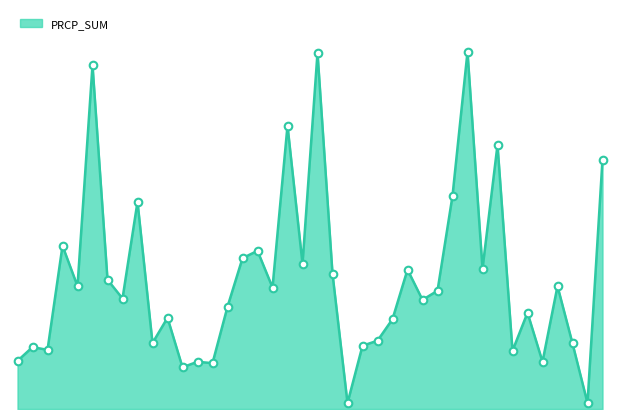

Does the chart have visible grid lines?

No